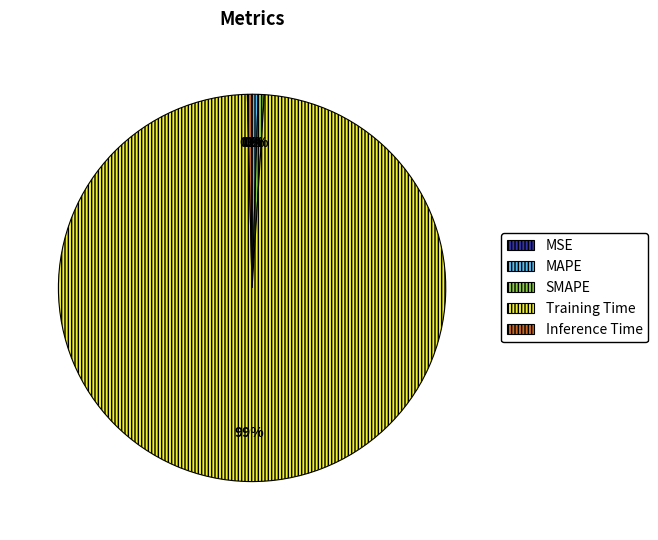

Do Training Time and Inference Time together represent more than half of the pie?

Yes